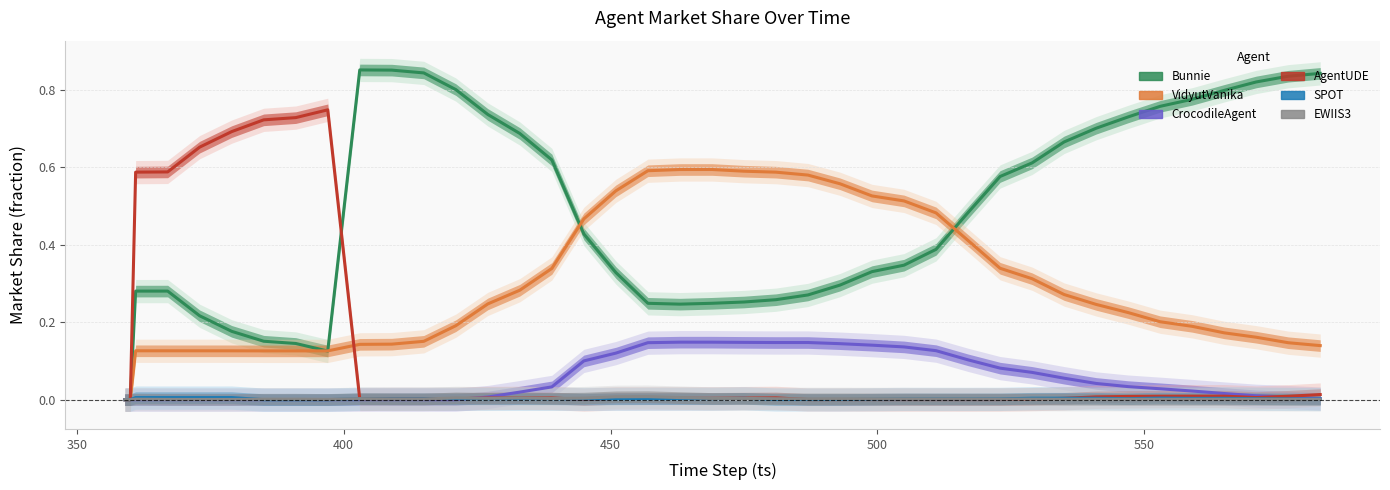

How many lines are shown in the chart?

6